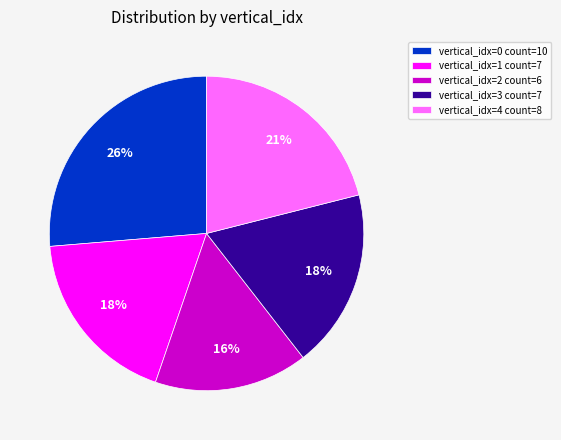

Is it true that vertical_idx=2 count=6 is 16% of the pie?

True